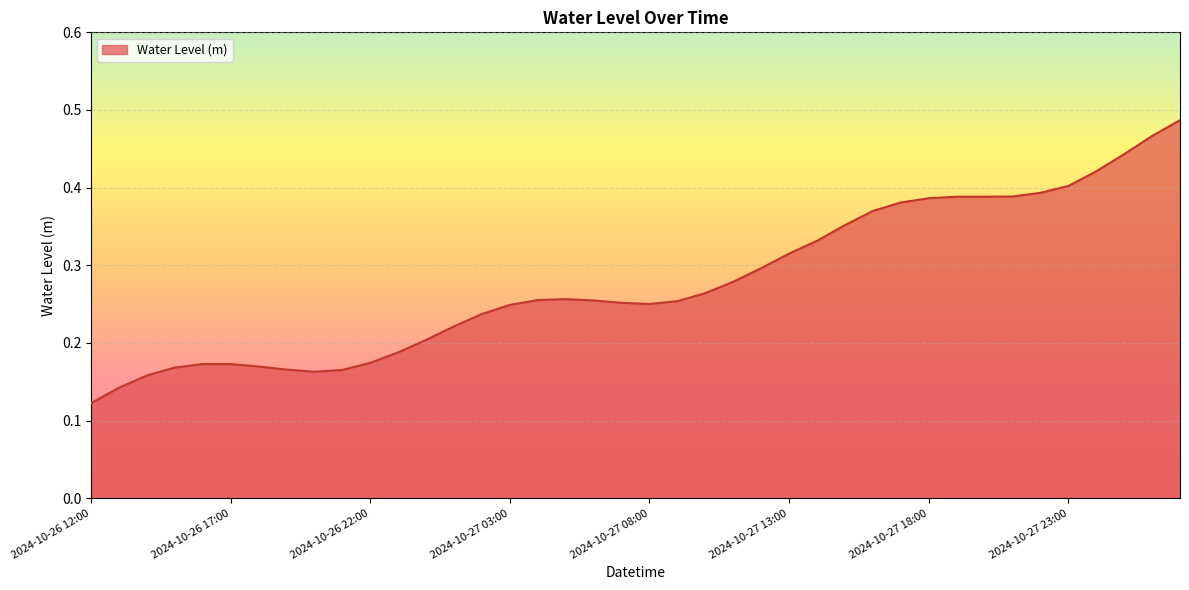

List the labels in order of value, smallest first.

2024-10-26 12:00, 2024-10-26 13:00, 2024-10-26 14:00, 2024-10-26 20:00, 2024-10-26 21:00, 2024-10-26 19:00, 2024-10-26 15:00, 2024-10-26 18:00, 2024-10-26 17:00, 2024-10-26 16:00, 2024-10-26 22:00, 2024-10-26 23:00, 2024-10-27 00:00, 2024-10-27 01:00, 2024-10-27 02:00, 2024-10-27 03:00, 2024-10-27 08:00, 2024-10-27 07:00, 2024-10-27 09:00, 2024-10-27 06:00, 2024-10-27 04:00, 2024-10-27 05:00, 2024-10-27 10:00, 2024-10-27 11:00, 2024-10-27 12:00, 2024-10-27 13:00, 2024-10-27 14:00, 2024-10-27 15:00, 2024-10-27 16:00, 2024-10-27 17:00, 2024-10-27 18:00, 2024-10-27 19:00, 2024-10-27 20:00, 2024-10-27 21:00, 2024-10-27 22:00, 2024-10-27 23:00, 2024-10-28 00:00, 2024-10-28 01:00, 2024-10-28 02:00, 2024-10-28 03:00